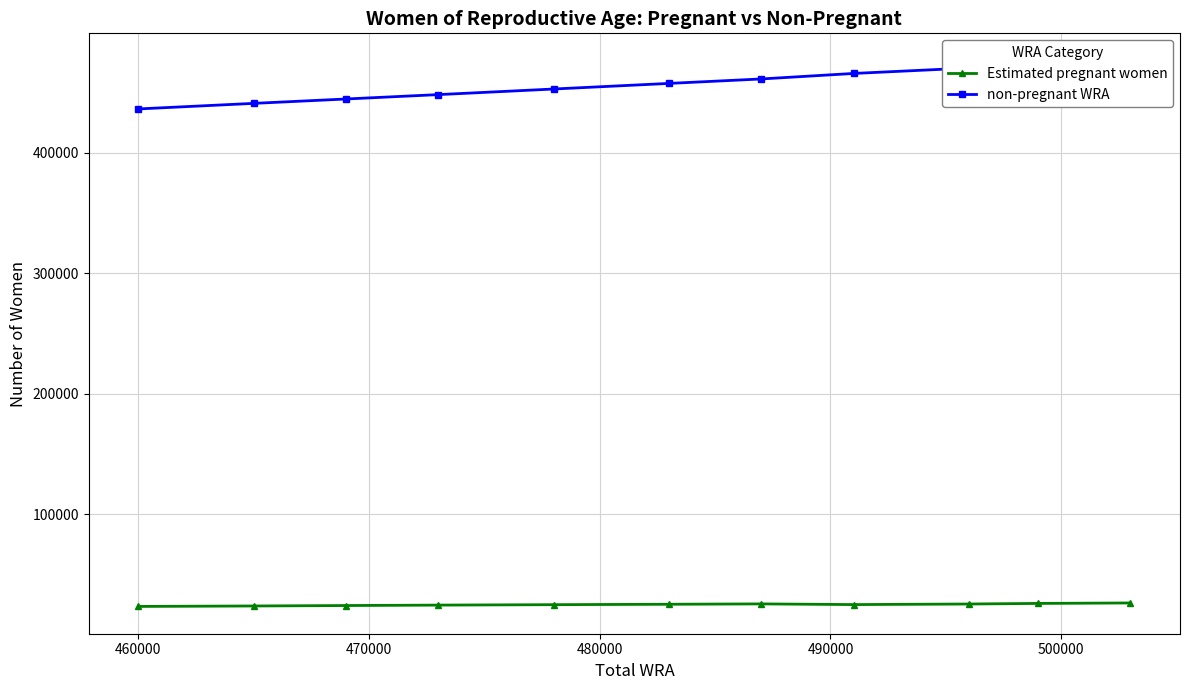

What is the value of the Estimated pregnant women point at the 5th from the left?

24901.8